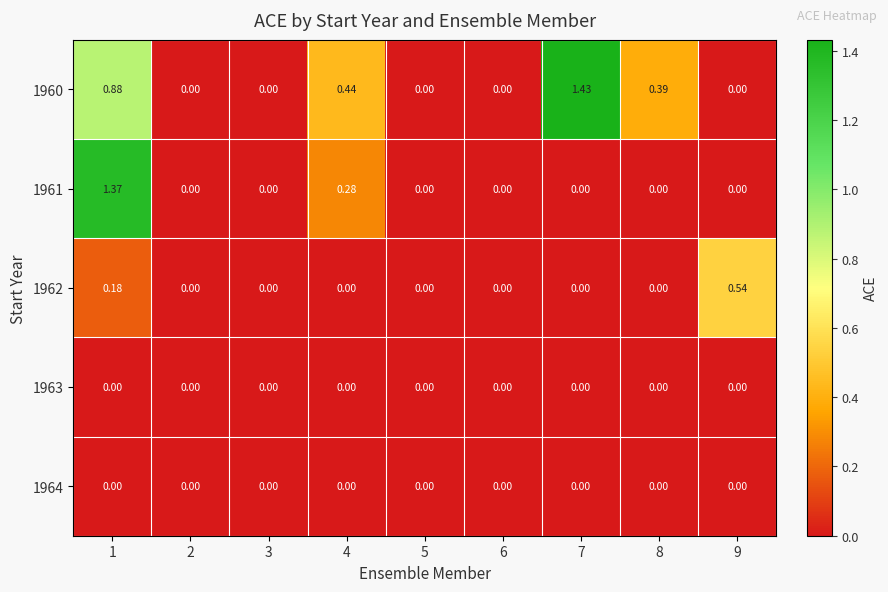

Which series has the largest total across all categories?

1960